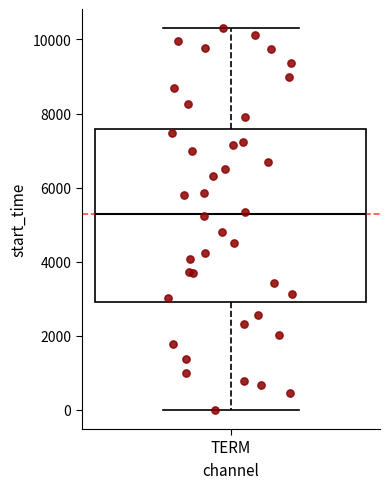

Transcribe this box plot: give where the median line is, the range the box spans, and where the two whiskers end, as read against the y-axis. The values are not printed on the chart, so give them approximately, as read against the axis.

median 5200, box 3000 to 7600, whiskers 0 to 10400